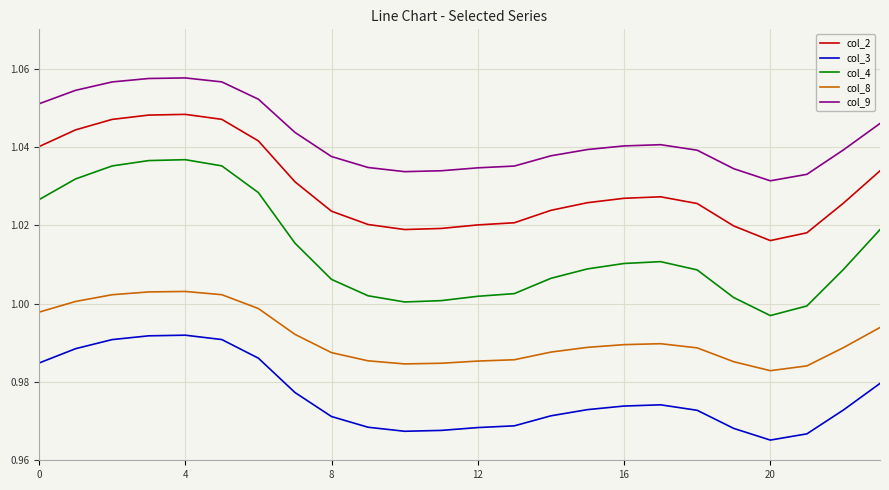

Which series has the widest spread of values?

col_4